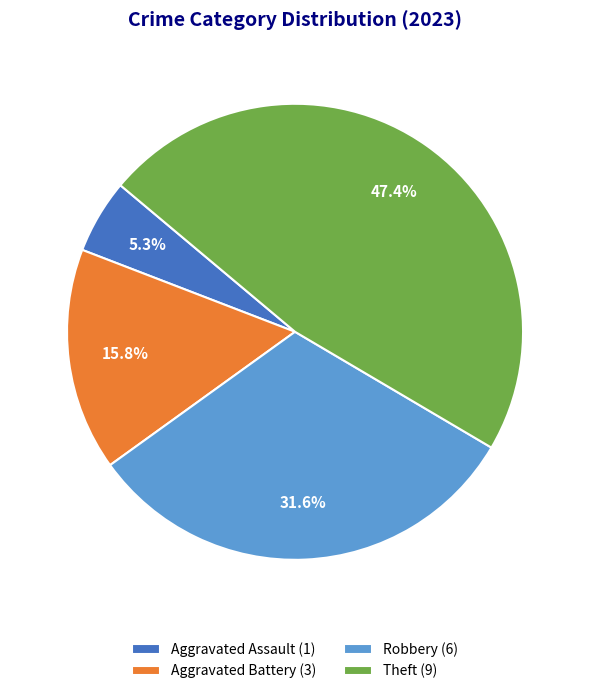

To the nearest percent, what is the difference between the largest and smallest slice percentages?

42%